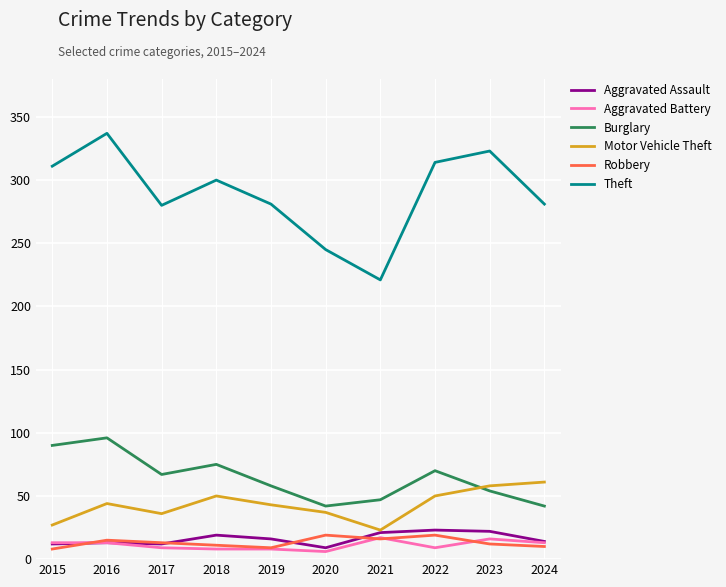

Which category has the lowest value in the Theft series?

2021